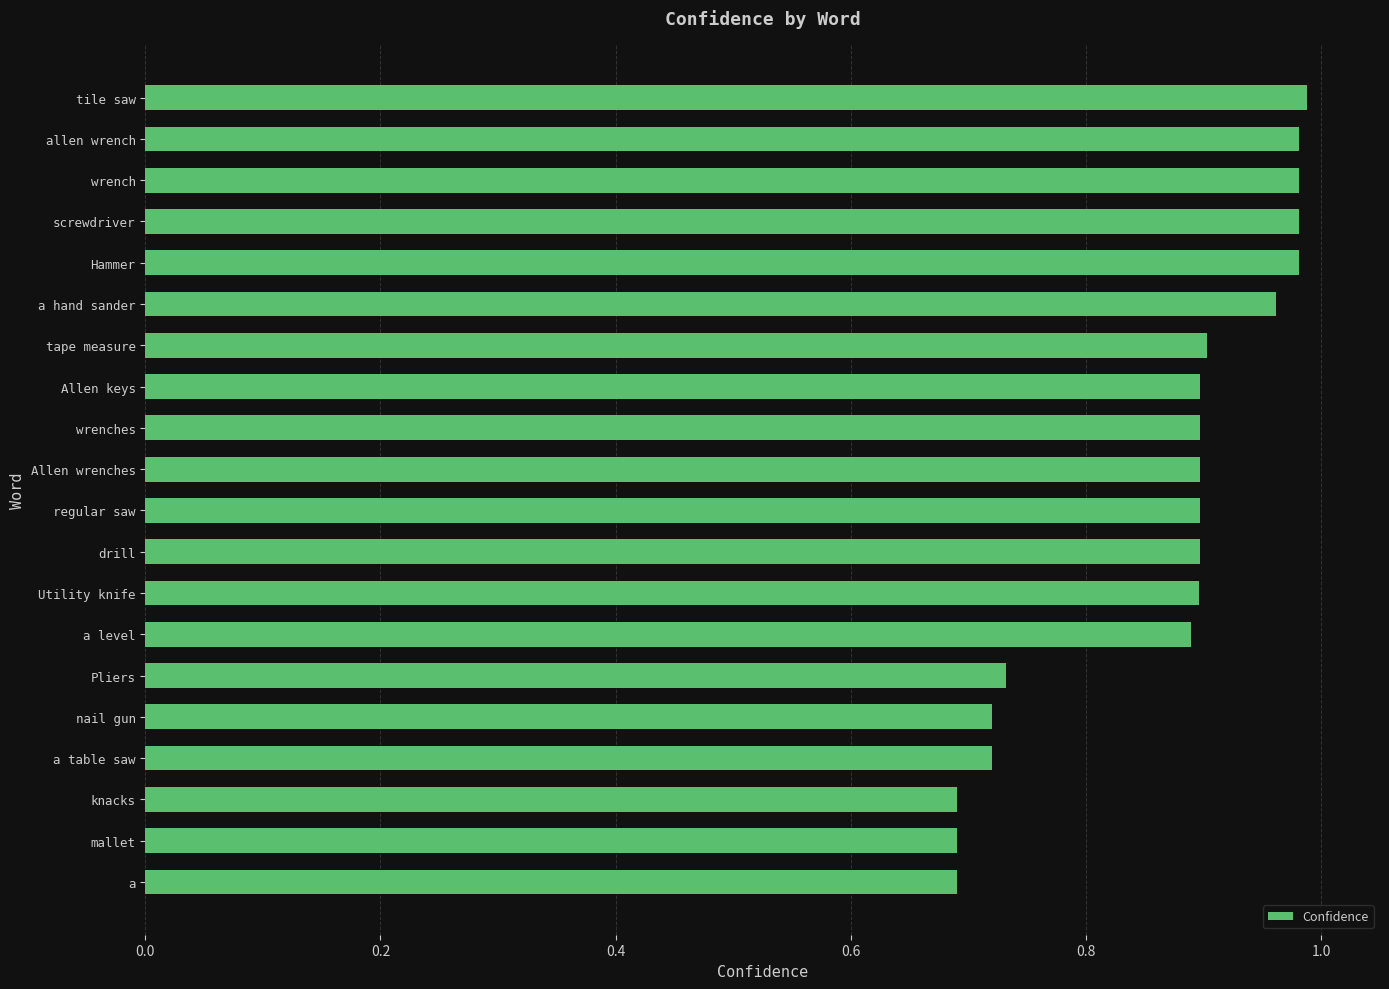

What is the sum of all values?

17.3